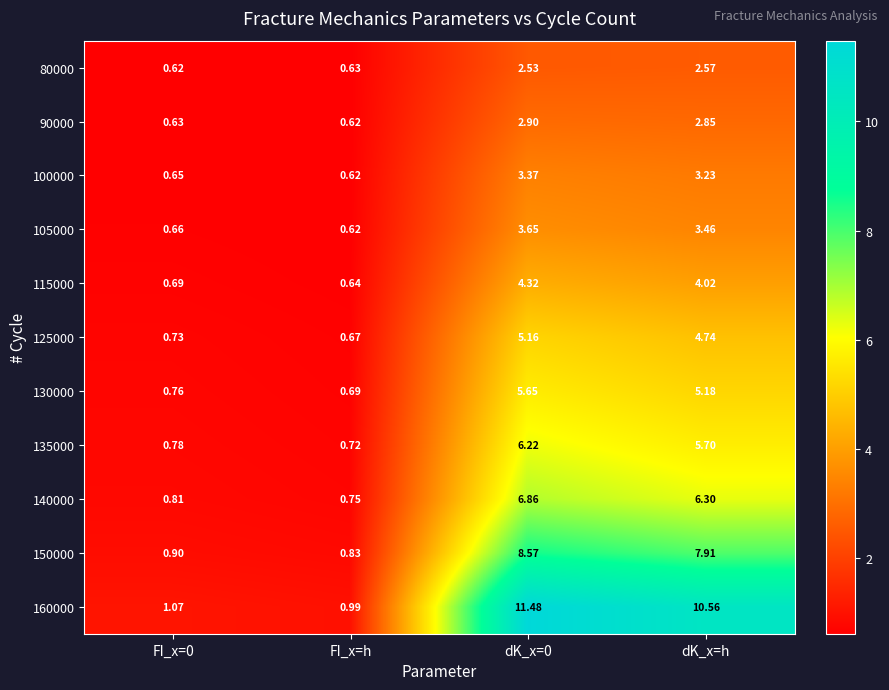

Which series has the largest range (max minus min)?

160000